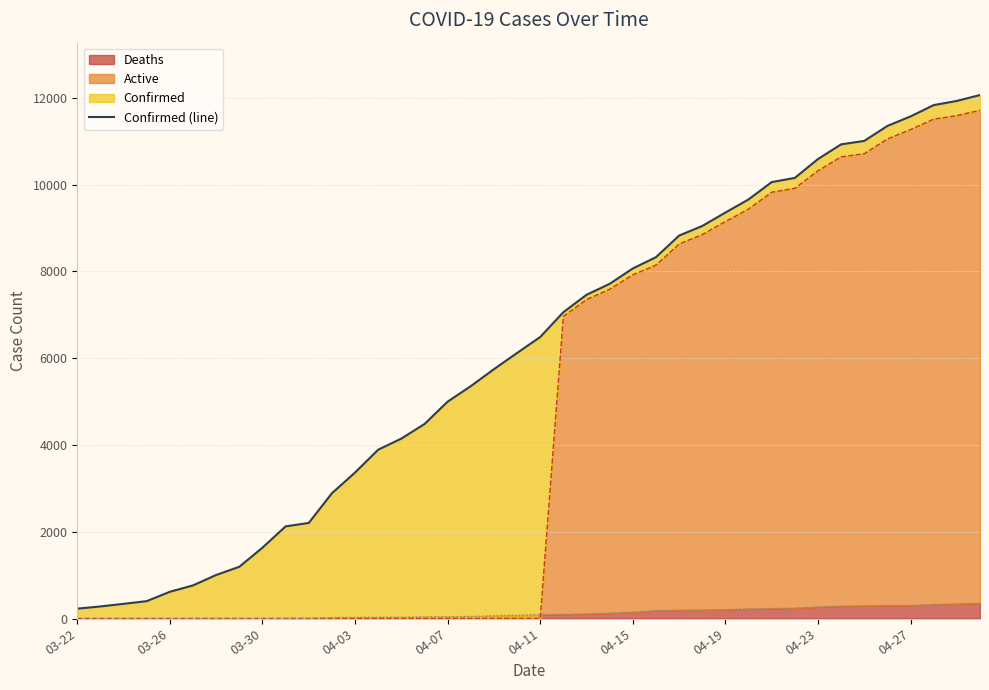

The chart shows a value of 4997 at 04-07. True or false?

True